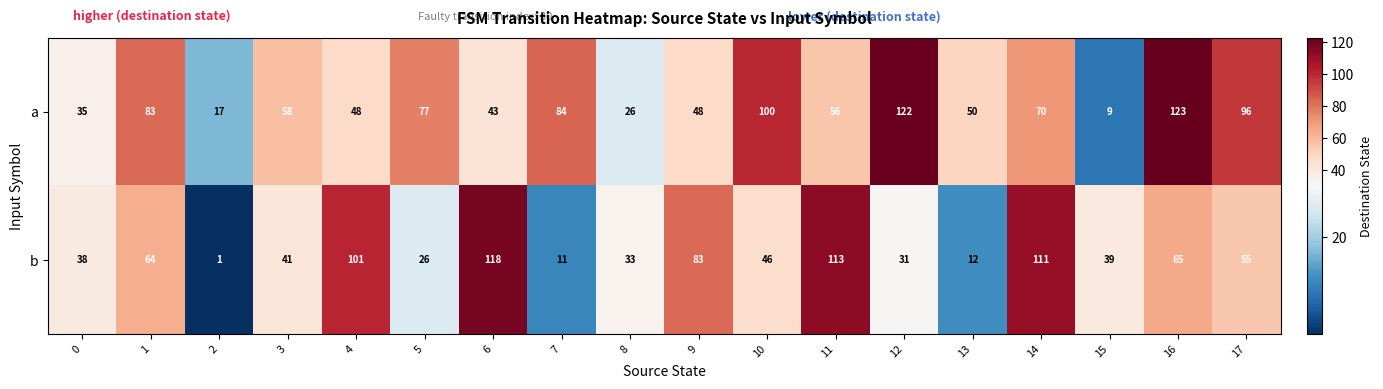

At which label does a reach its minimum?

15